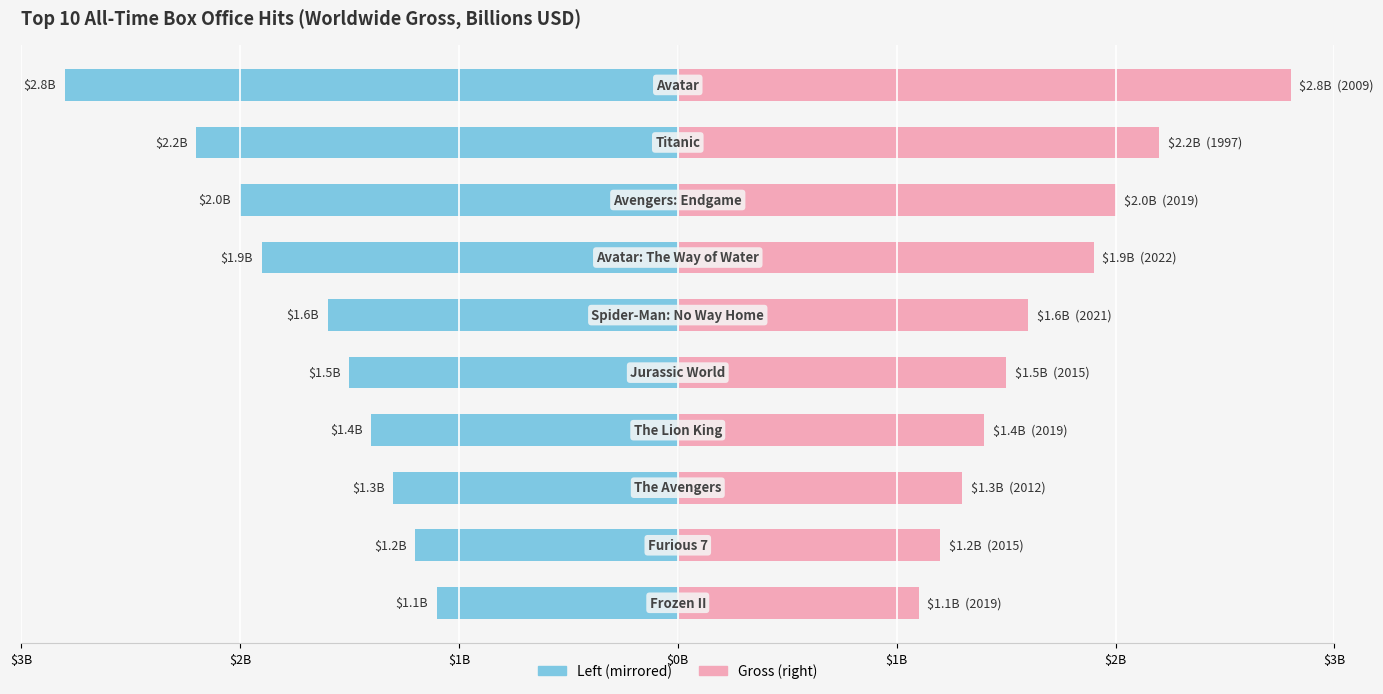

Where is the data nearest to the value 1?

Frozen II